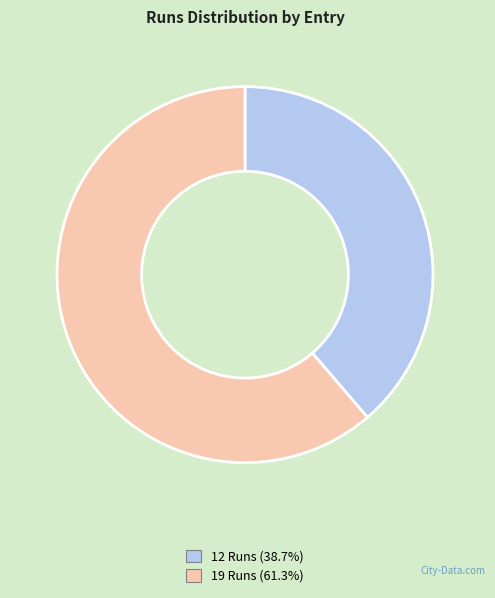

Is there any slice that represents more than half of the pie?

Yes